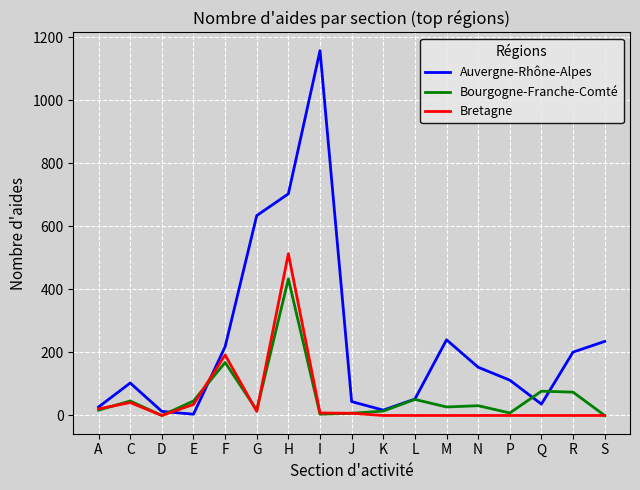

What is the difference between the maximum and minimum values in the Bourgogne-Franche-Comté series?

433